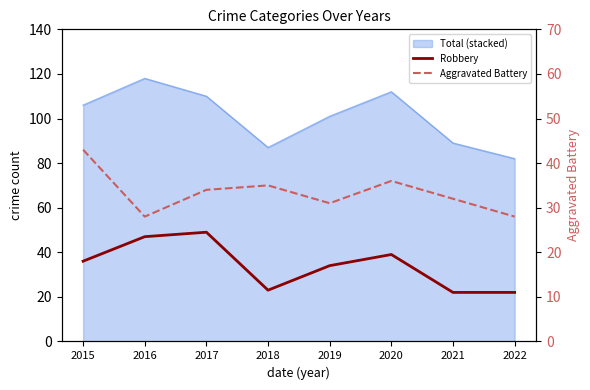

What is the value of the Aggravated Battery point at the 3rd from the left?

34